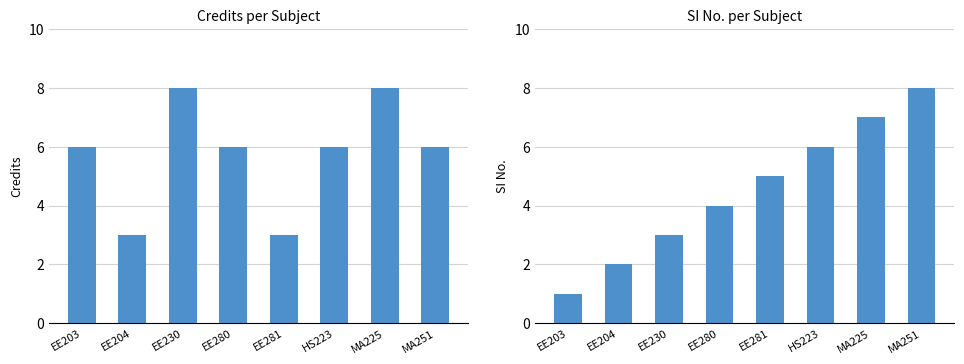

Reading left to right, what are all the values shown in this chart?

Credit: 6	3	8	6	3	6	8	6
SI No.: 1	2	3	4	5	6	7	8